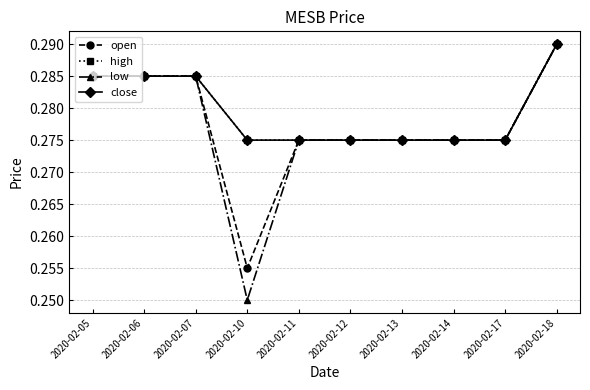

True or false: close and open intersect in this chart.

False